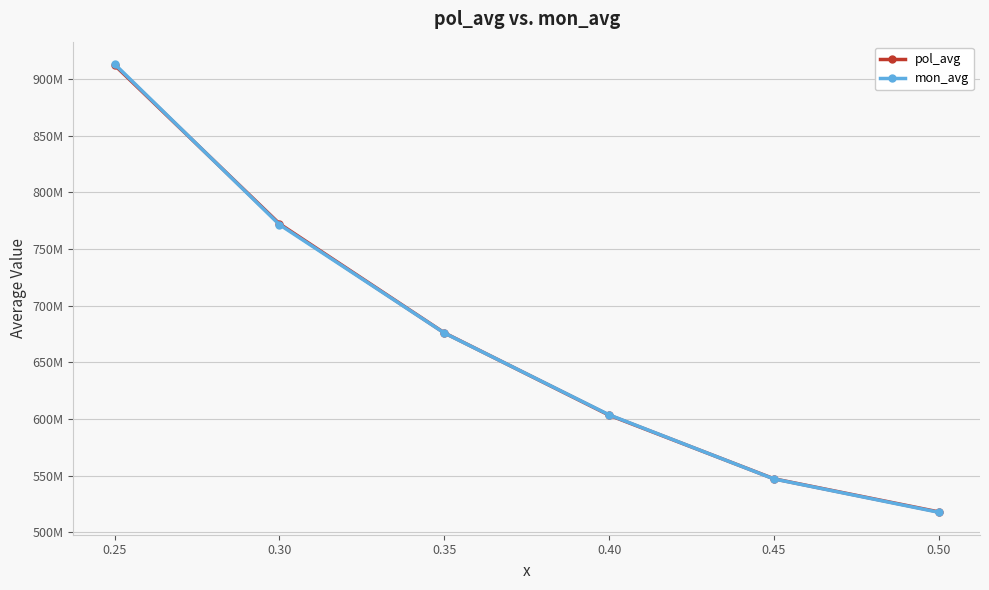

Reading right to left, transcribe all the data shown in this chart.

pol_avg: 518092775.6	547319997.3	603495365.0	676138548.7	772402061.5	912385790.6
mon_avg: 517752645.3	547189706.5	603760038.5	676013185.5	771647730.8	913322141.0